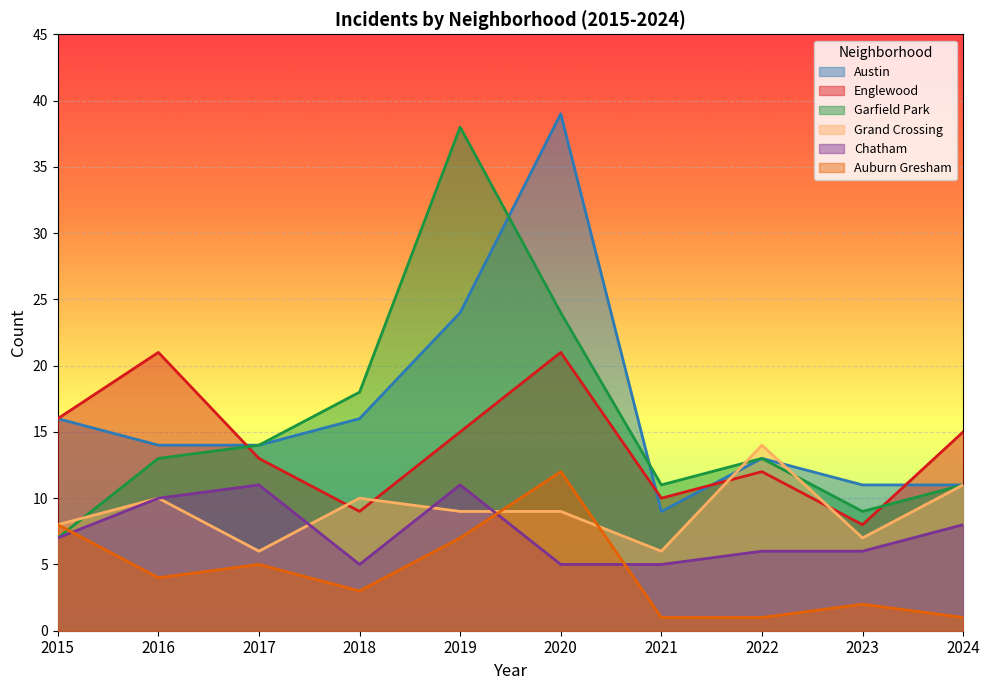

Which series has the largest range (max minus min)?

Garfield Park